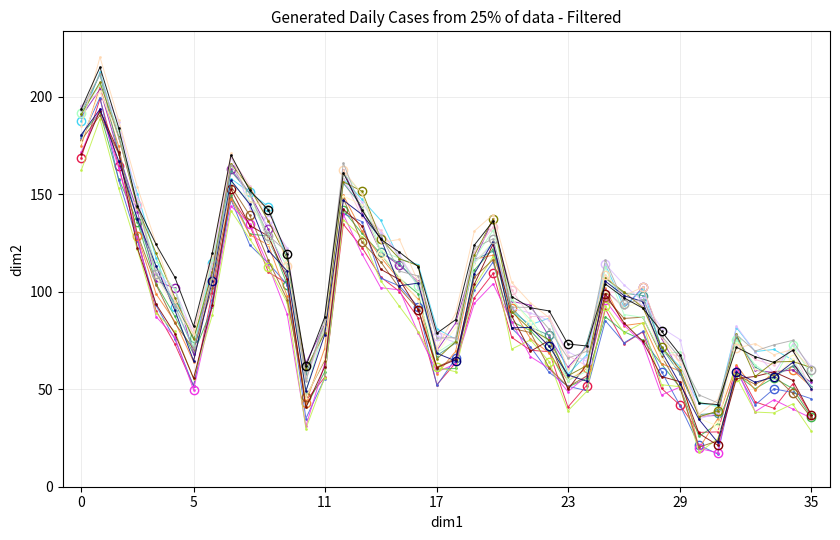

What is the smallest value displayed?

16.7